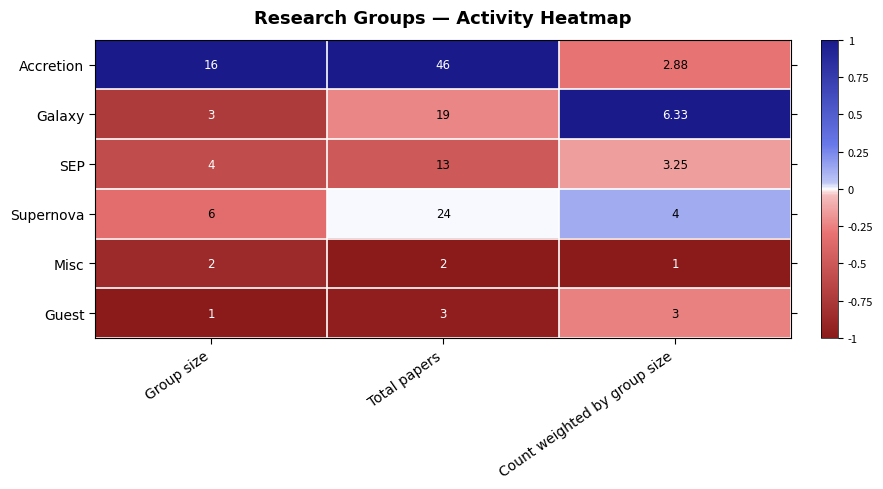

Where is Supernova nearest to the value 14?

Group size